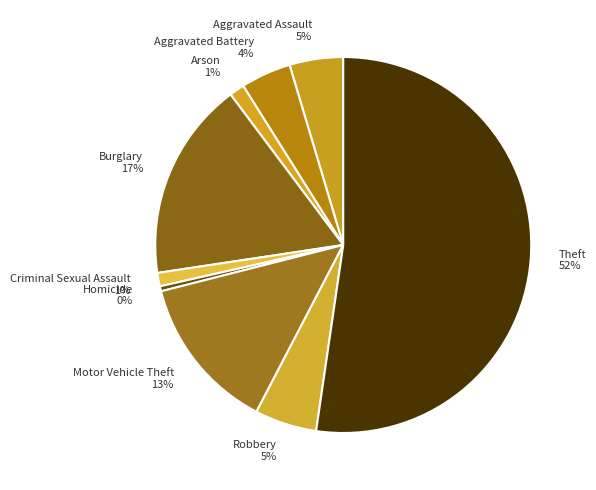

What is the majority slice?

Theft